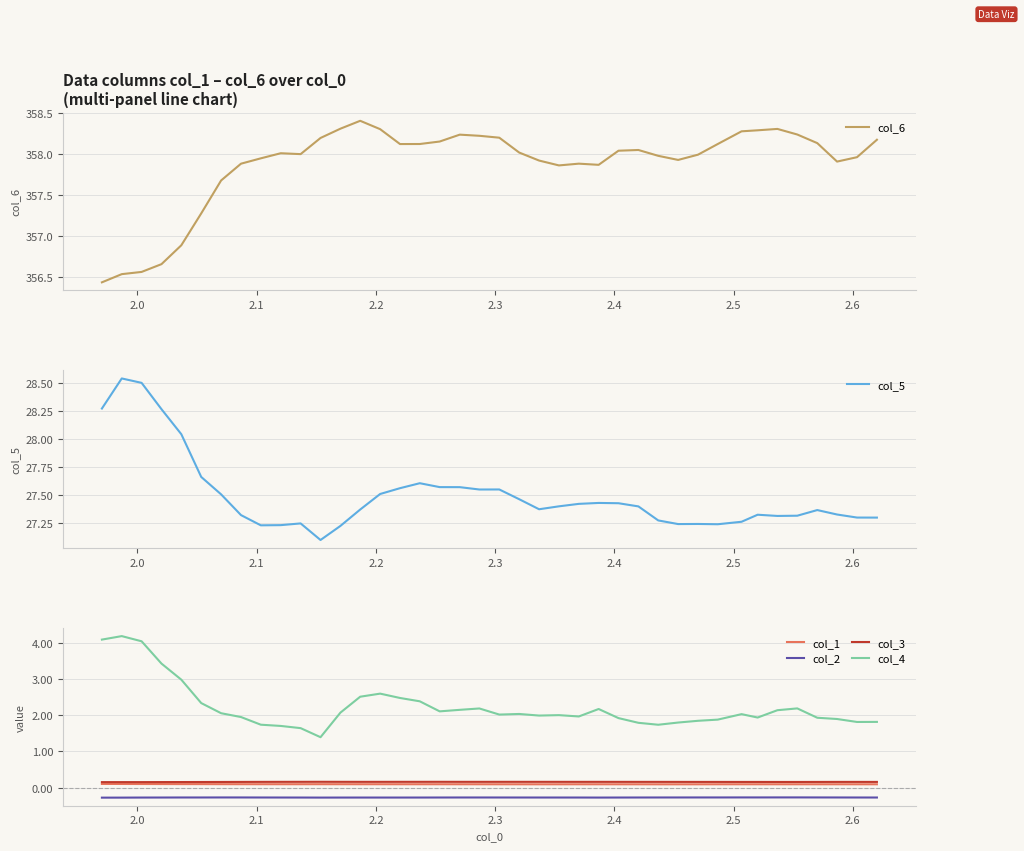

What is the minimum value shown in the chart?

-0.3